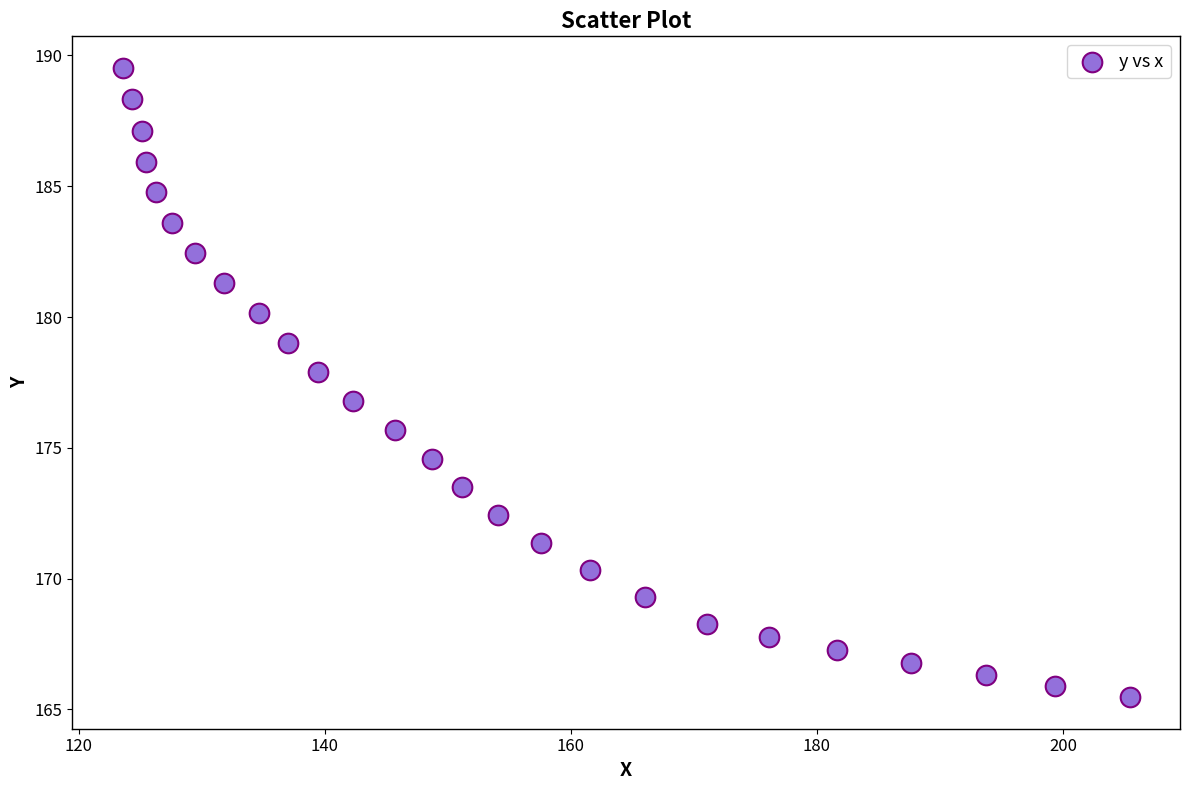

What is the range of X values (max minus min)?

81.9